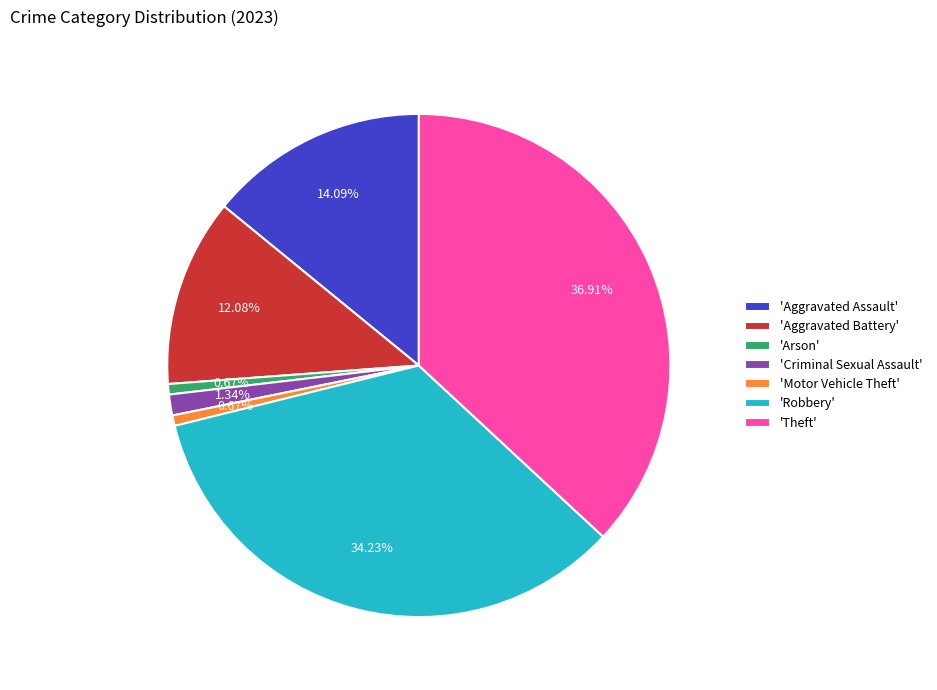

Which has a higher value, 'Arson' or 'Robbery'?

'Robbery'